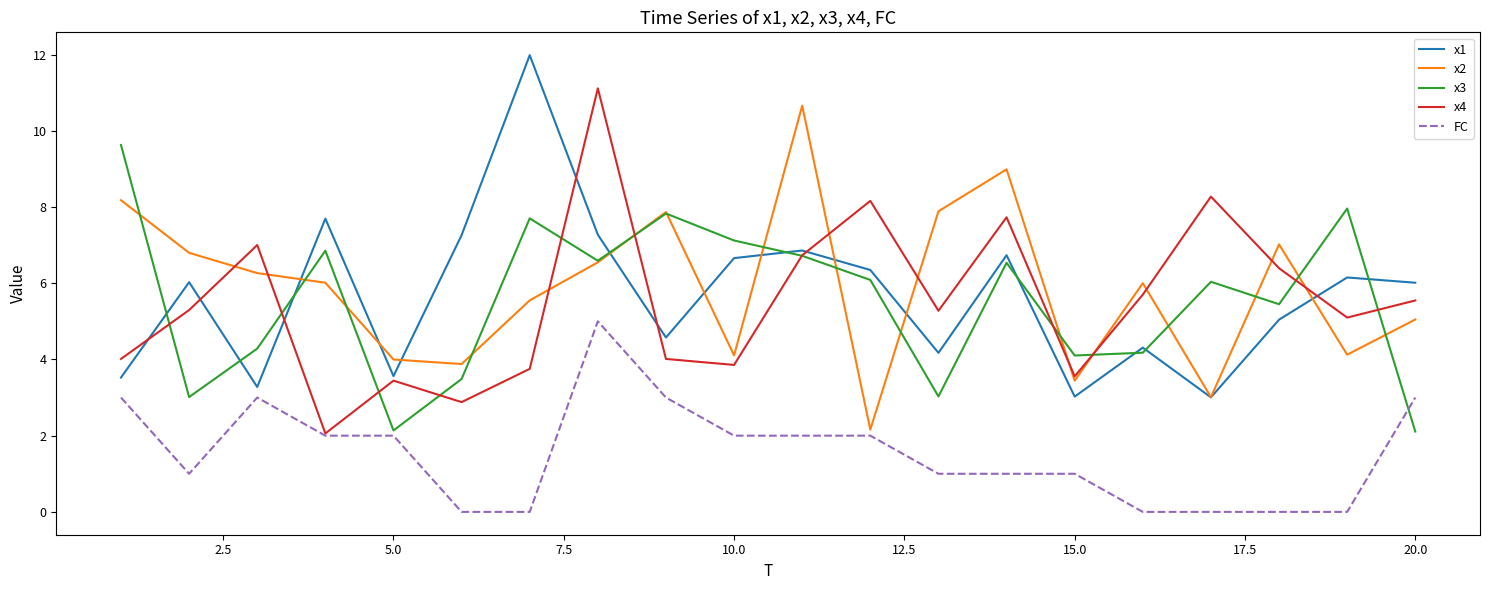

What is the highest value of the x1 series?

12.0